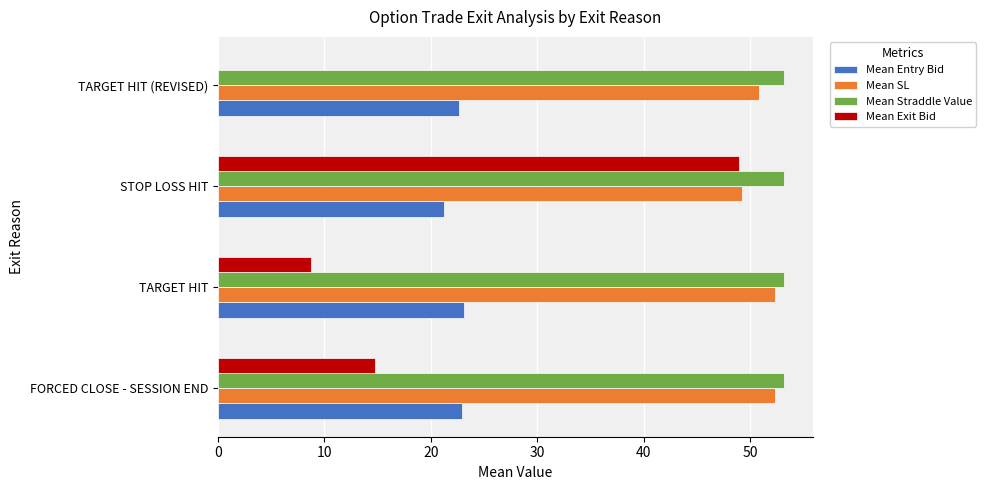

At which category is the sum across all series the highest?

STOP LOSS HIT